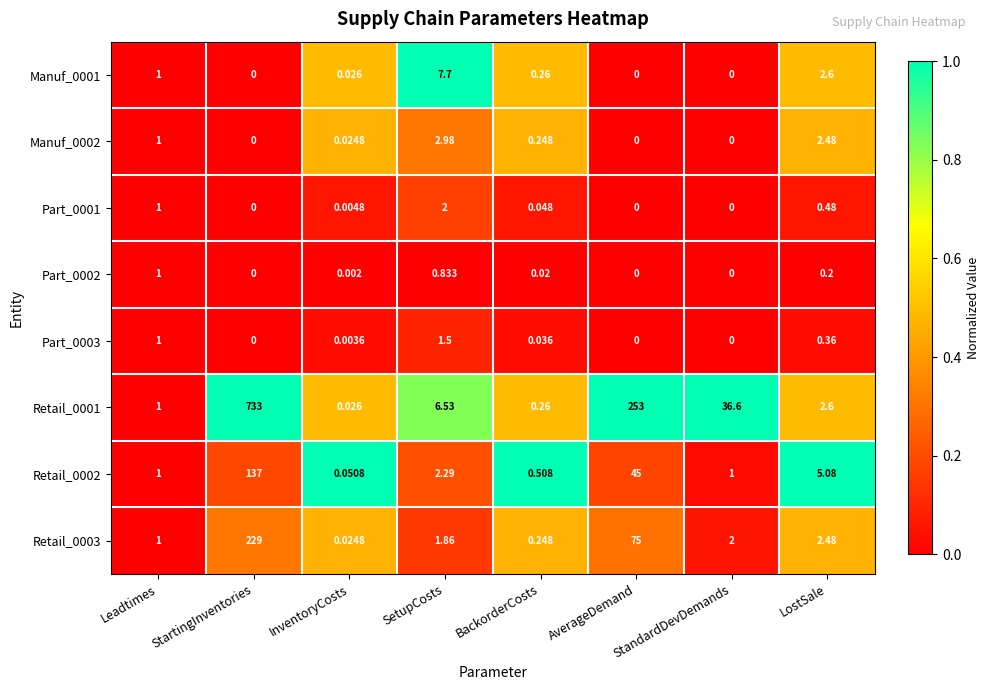

At which label is Manuf_0002 closest to 1?

Leadtimes